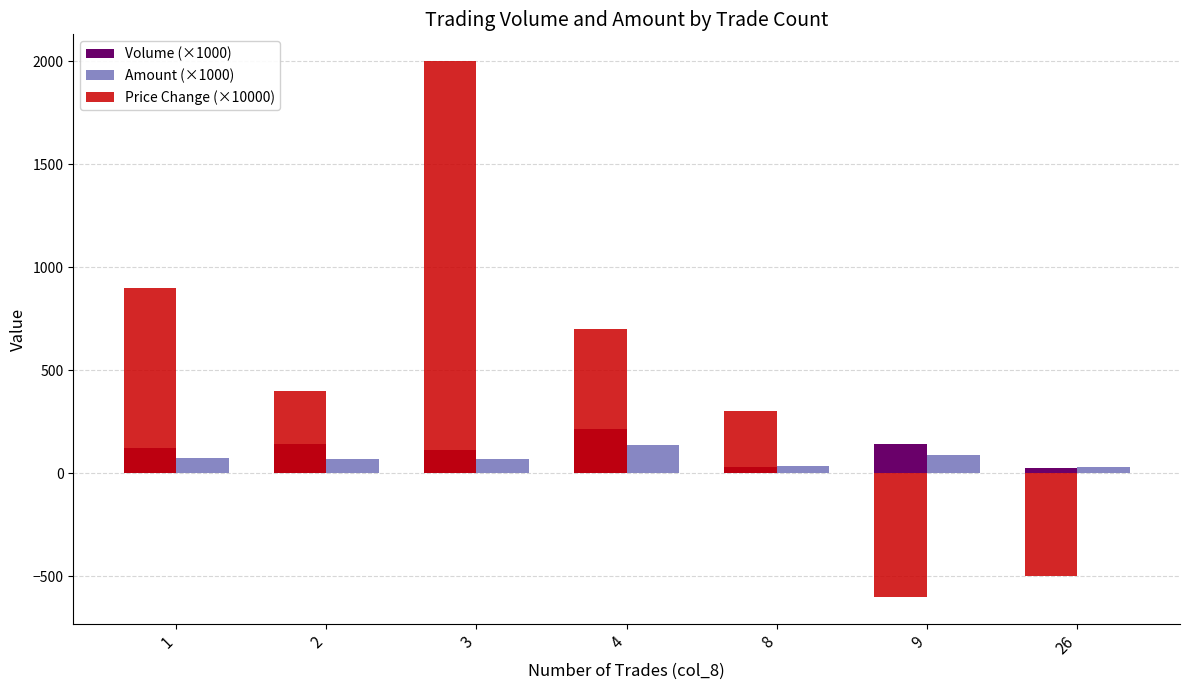

Where does the Price Change (×10000) series first go above 400?

1